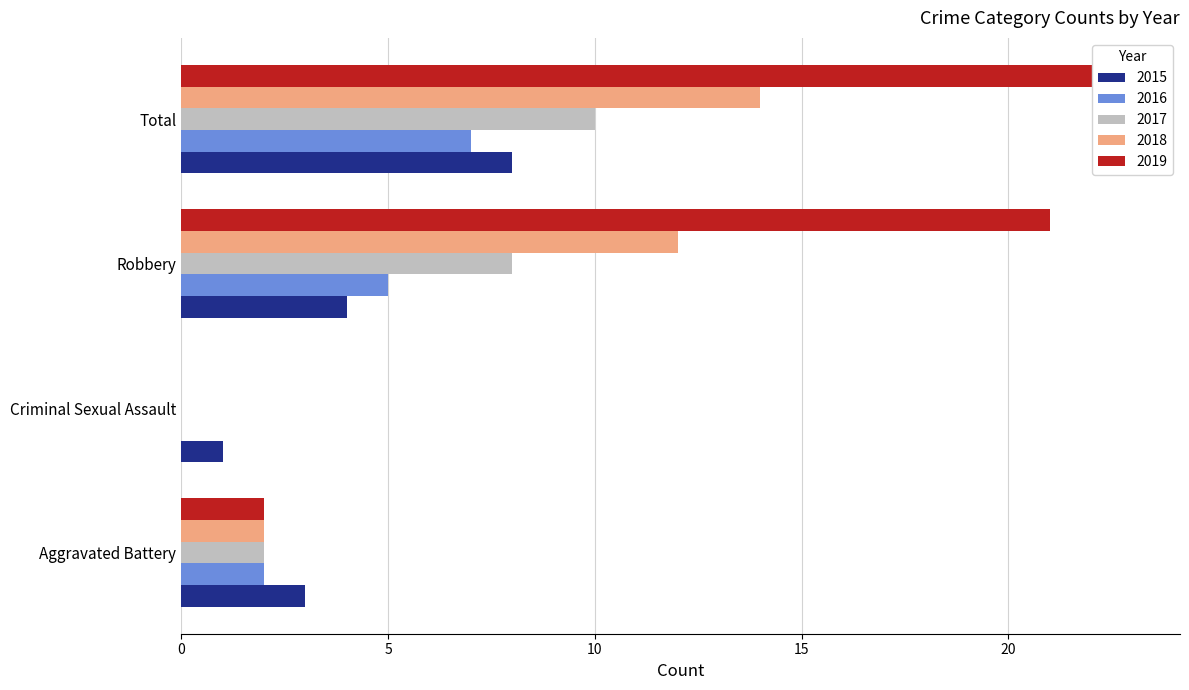

What is the label of the 3rd bar from the right?

Criminal Sexual Assault